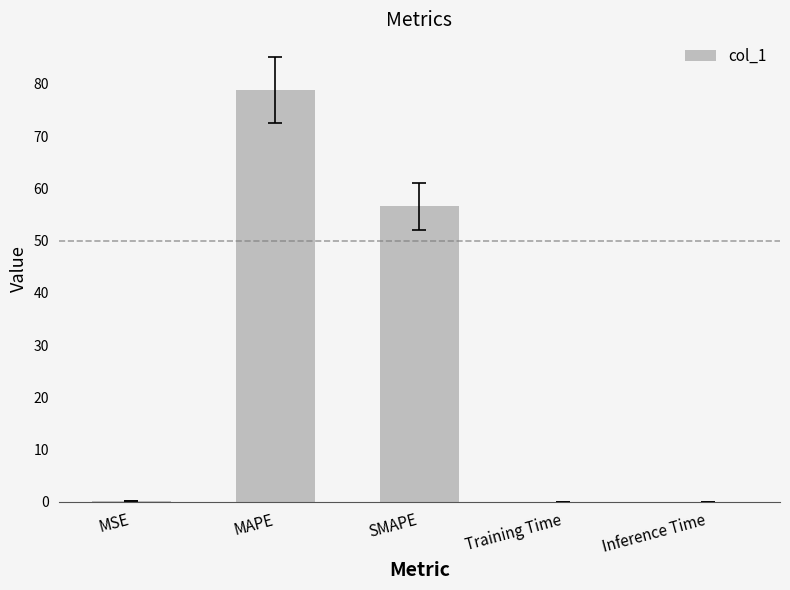

The value at Training Time is 0.0. True or false?

True